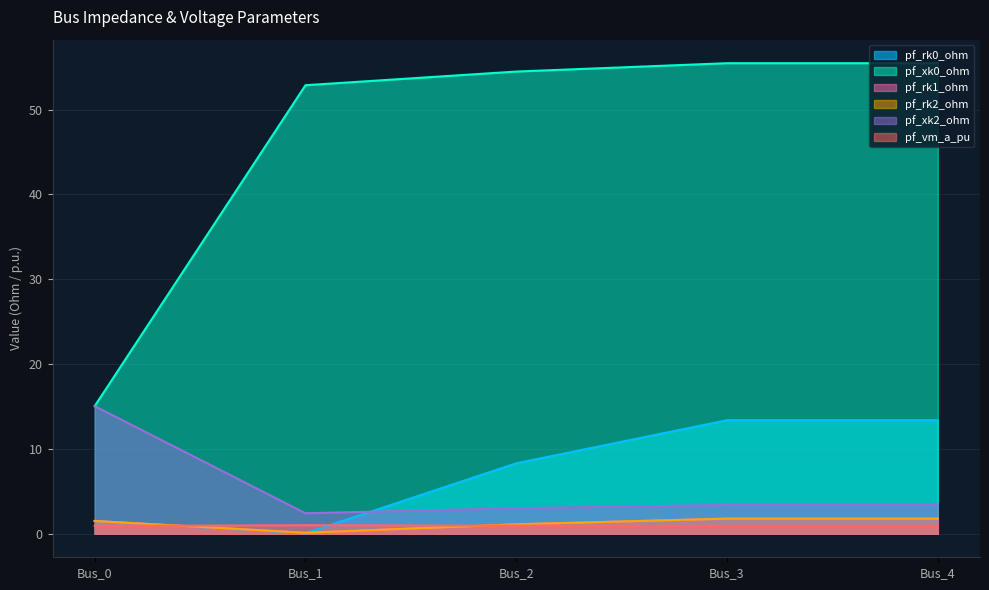

Is it true that pf_rk2_ohm equals 1.8 at Bus_4?

True